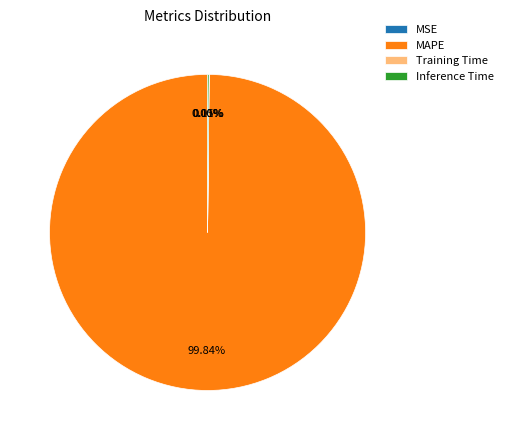

To the nearest percent, what is the difference between the largest and smallest slice percentages?

100%